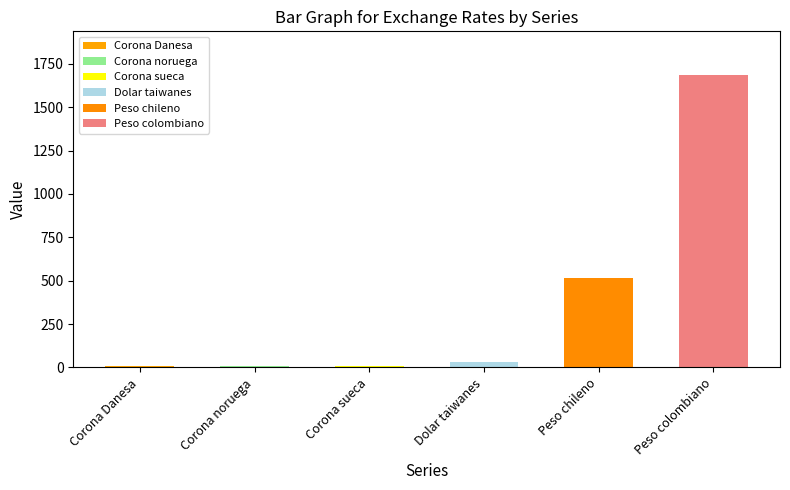

What is the label of the 6th bar from the right?

Corona Danesa